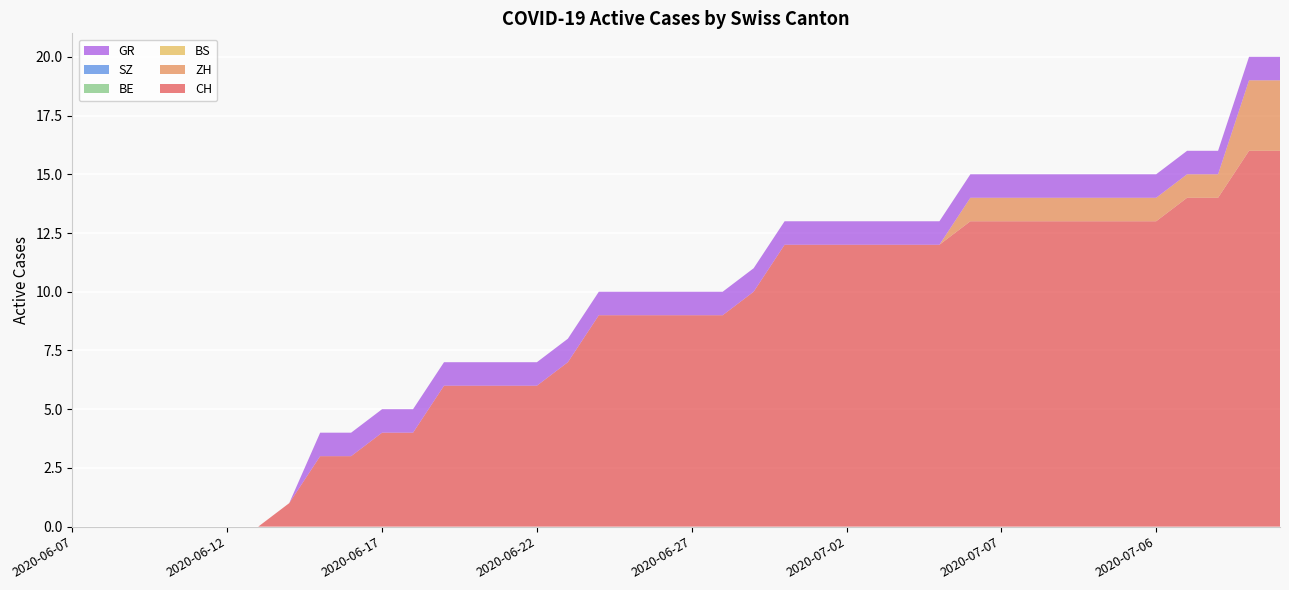

Reading left to right, list all the values displayed in this chart.

CH: 0	0	0	0	0	0	0	1	3	3	4	4	6	6	6	6	7	9	9	9	9	9	10	12	12	12	12	12	12	13	13	13	13	13	13	13	14	14	16	16
ZH: 0	0	0	0	0	0	0	0	0	0	0	0	0	0	0	0	0	0	0	0	0	0	0	0	0	0	0	0	0	1	1	1	1	1	1	1	1	1	3	3
BS: 0	0	0	0	0	0	0	0	0	0	0	0	0	0	0	0	0	0	0	0	0	0	0	0	0	0	0	0	0	0	0	0	0	0	0	0	0	0	0	0
BE: 0	0	0	0	0	0	0	0	0	0	0	0	0	0	0	0	0	0	0	0	0	0	0	0	0	0	0	0	0	0	0	0	0	0	0	0	0	0	0	0
SZ: 0	0	0	0	0	0	0	0	0	0	0	0	0	0	0	0	0	0	0	0	0	0	0	0	0	0	0	0	0	0	0	0	0	0	0	0	0	0	0	0
GR: 0	0	0	0	0	0	0	0	1	1	1	1	1	1	1	1	1	1	1	1	1	1	1	1	1	1	1	1	1	1	1	1	1	1	1	1	1	1	1	1